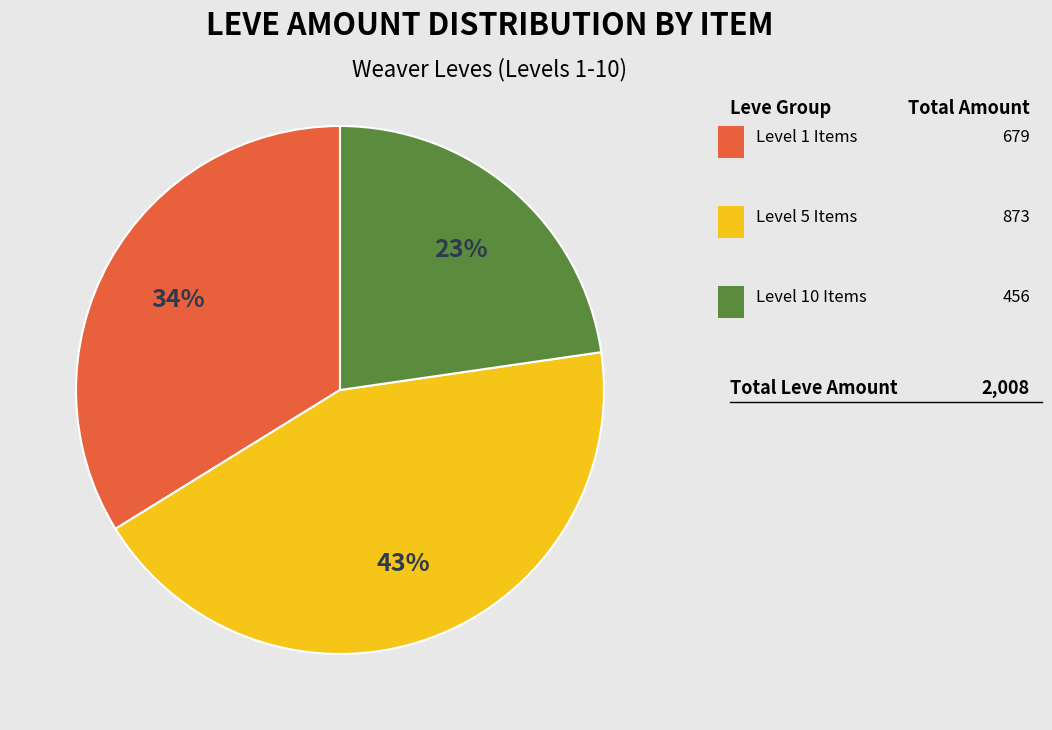

Does any single category account for the majority?

No